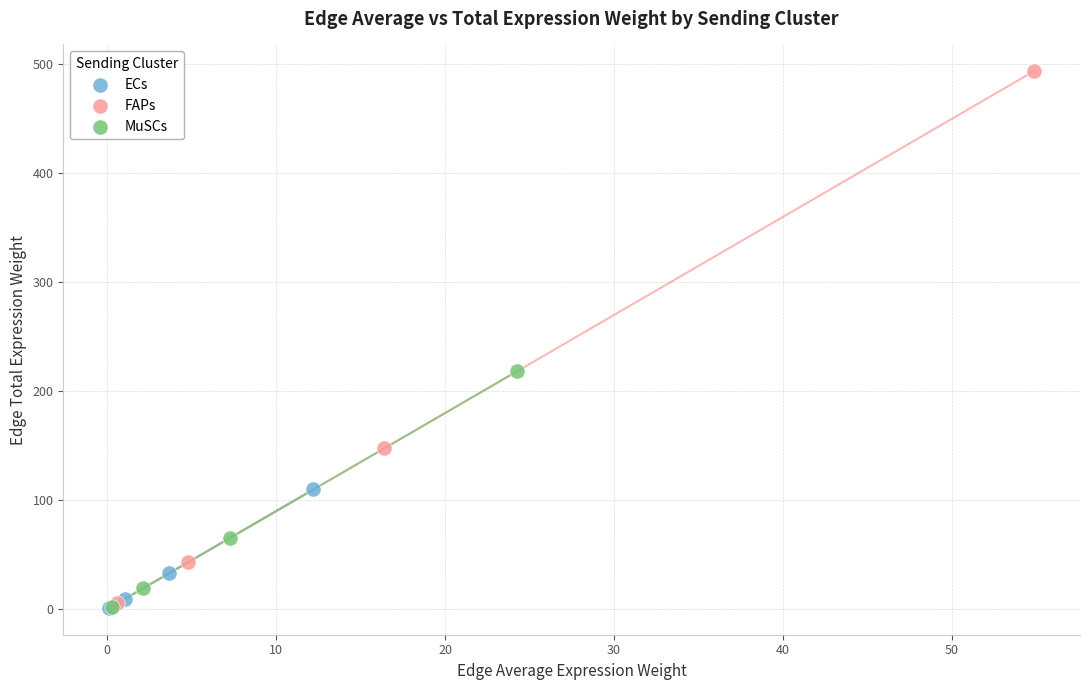

Which series has the largest Y range (max minus min)?

FAPs